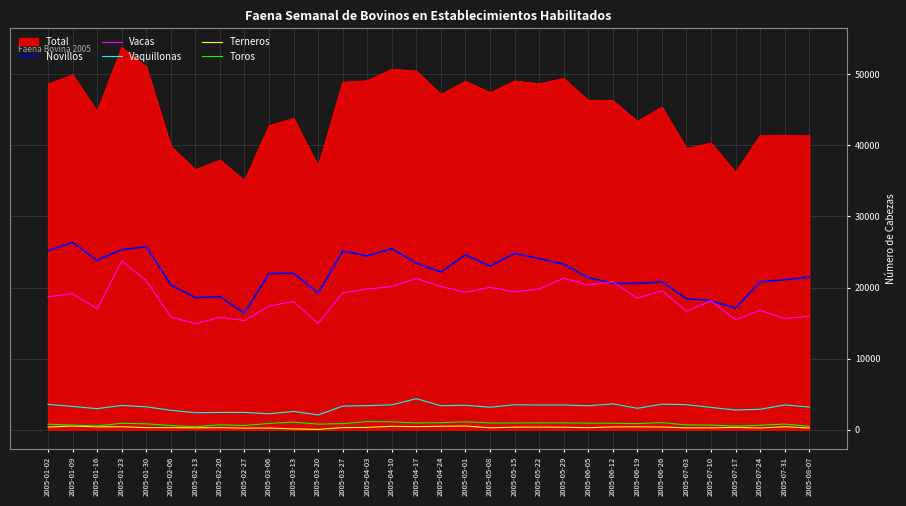

The value of Terneros at 2005-06-05 is 285. True or false?

True